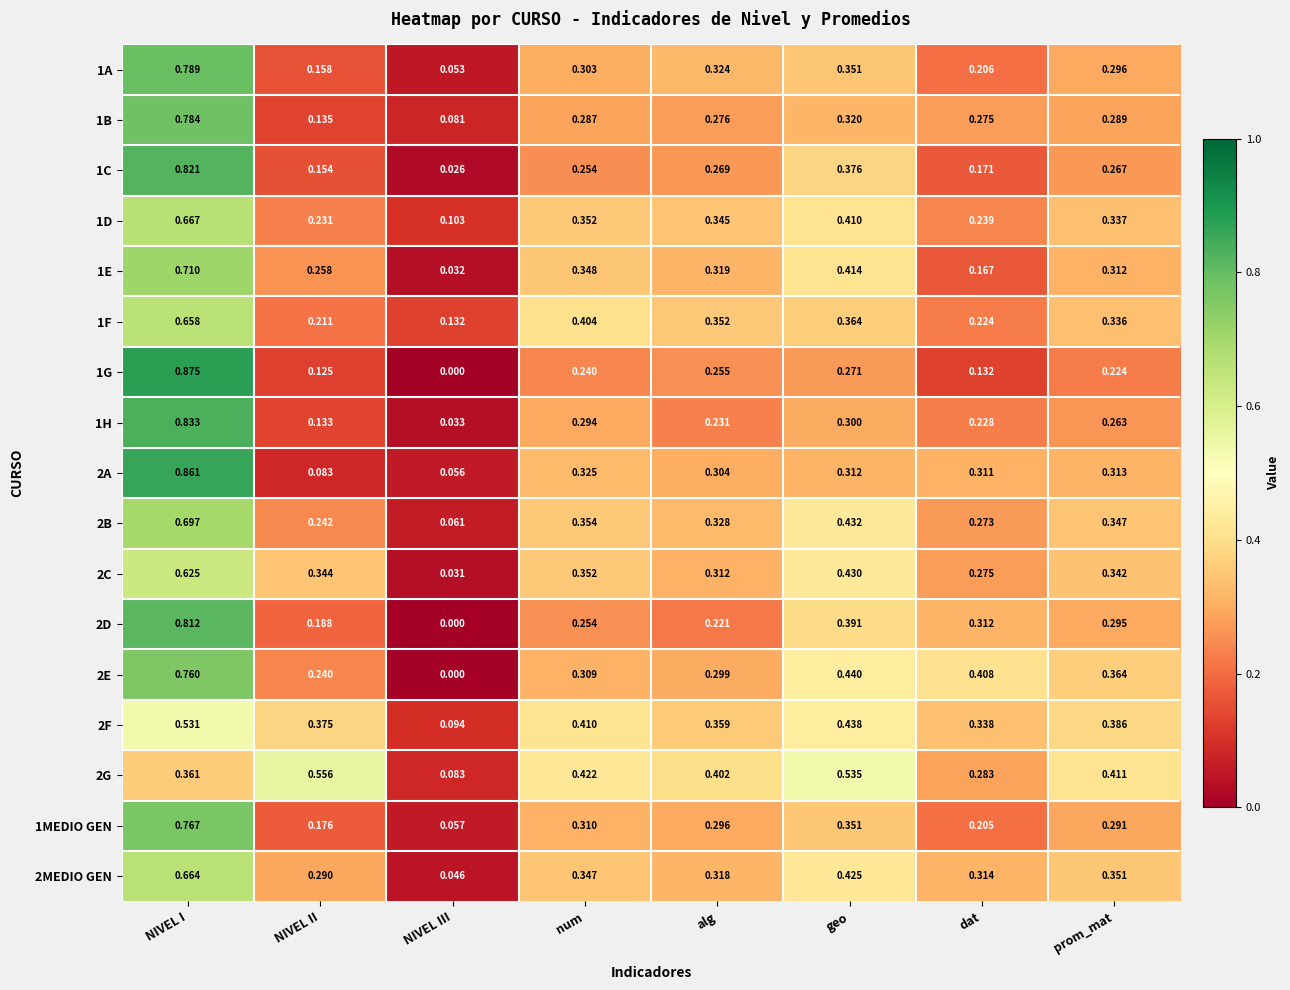

Rank the categories by 2C value from highest to lowest.

NIVEL I, geo, num, NIVEL II, prom_mat, alg, dat, NIVEL III